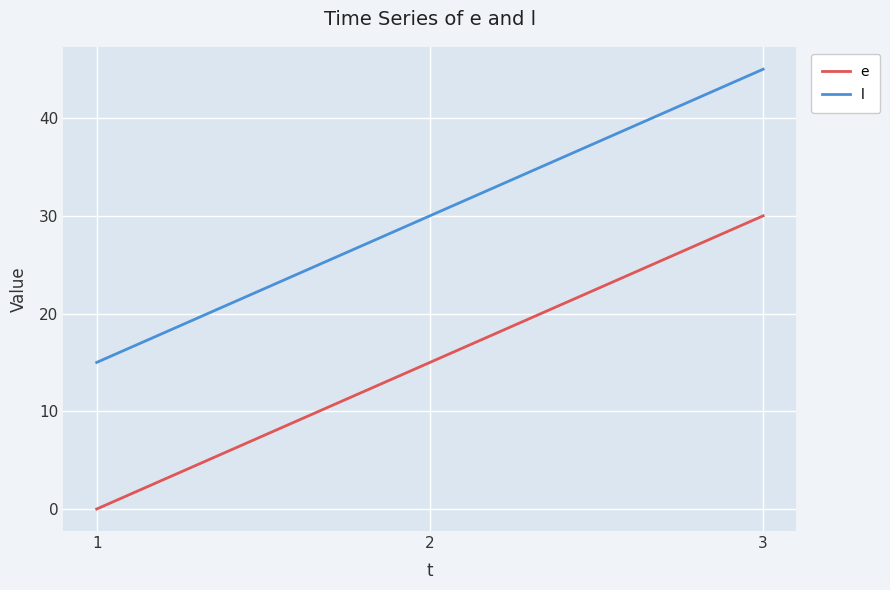

Reading left to right, list all the values displayed in this chart.

e: 1=0	2=15	3=30
l: 1=15	2=30	3=45